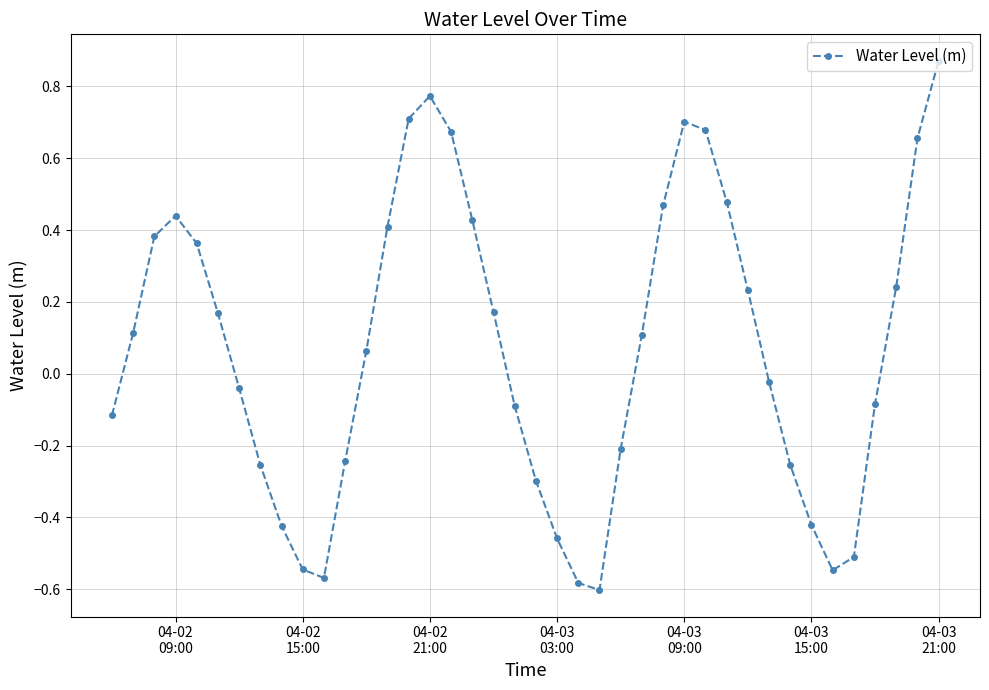

How many values are below 0?

19